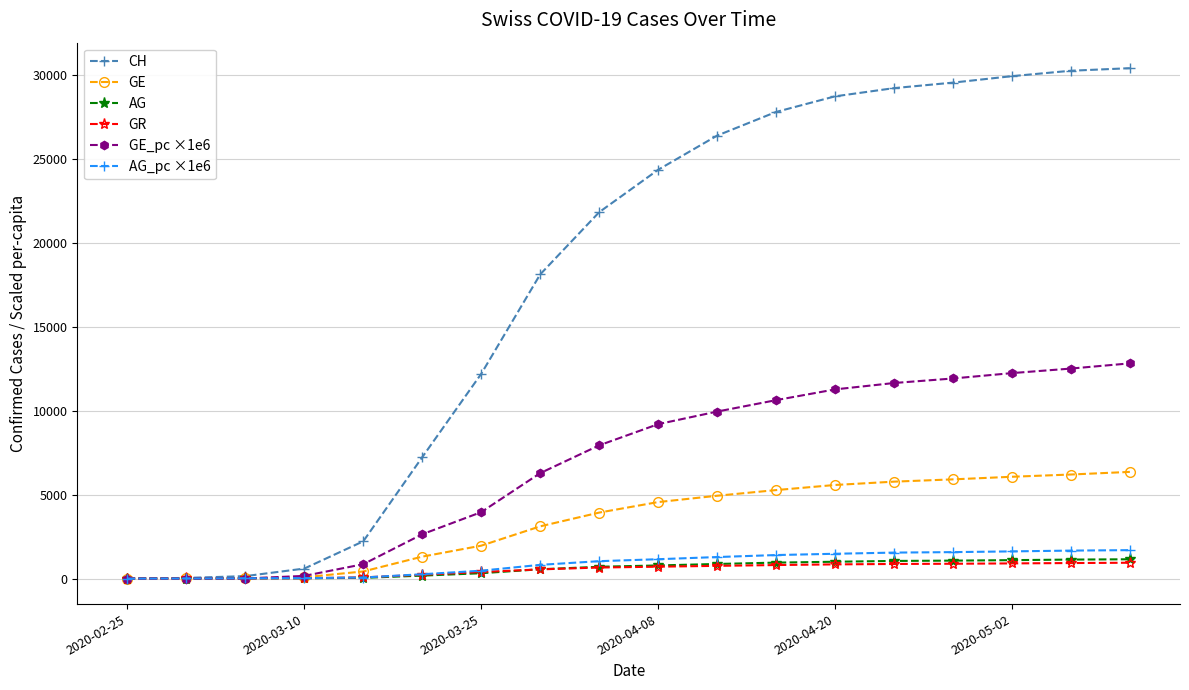

Does the chart display data point markers on the line(s)?

Yes